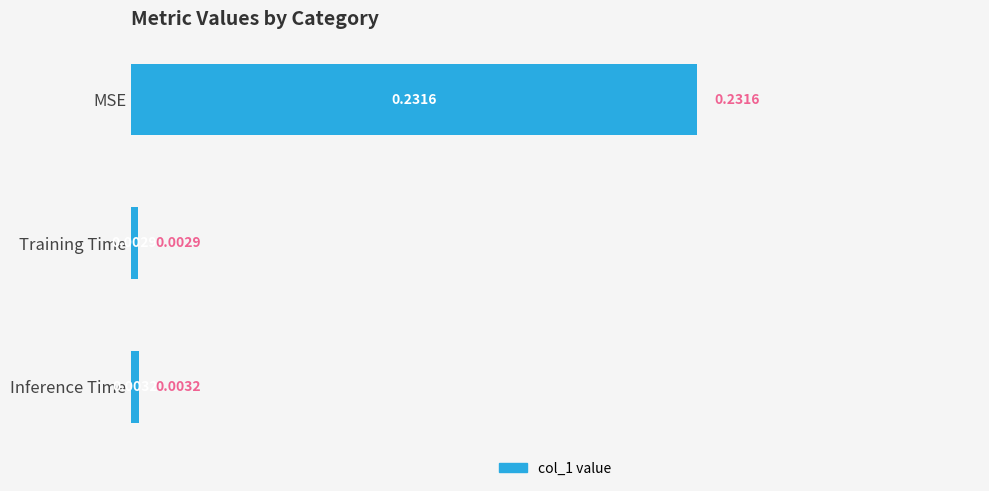

At which category does the chart reach its minimum across all series?

Training Time